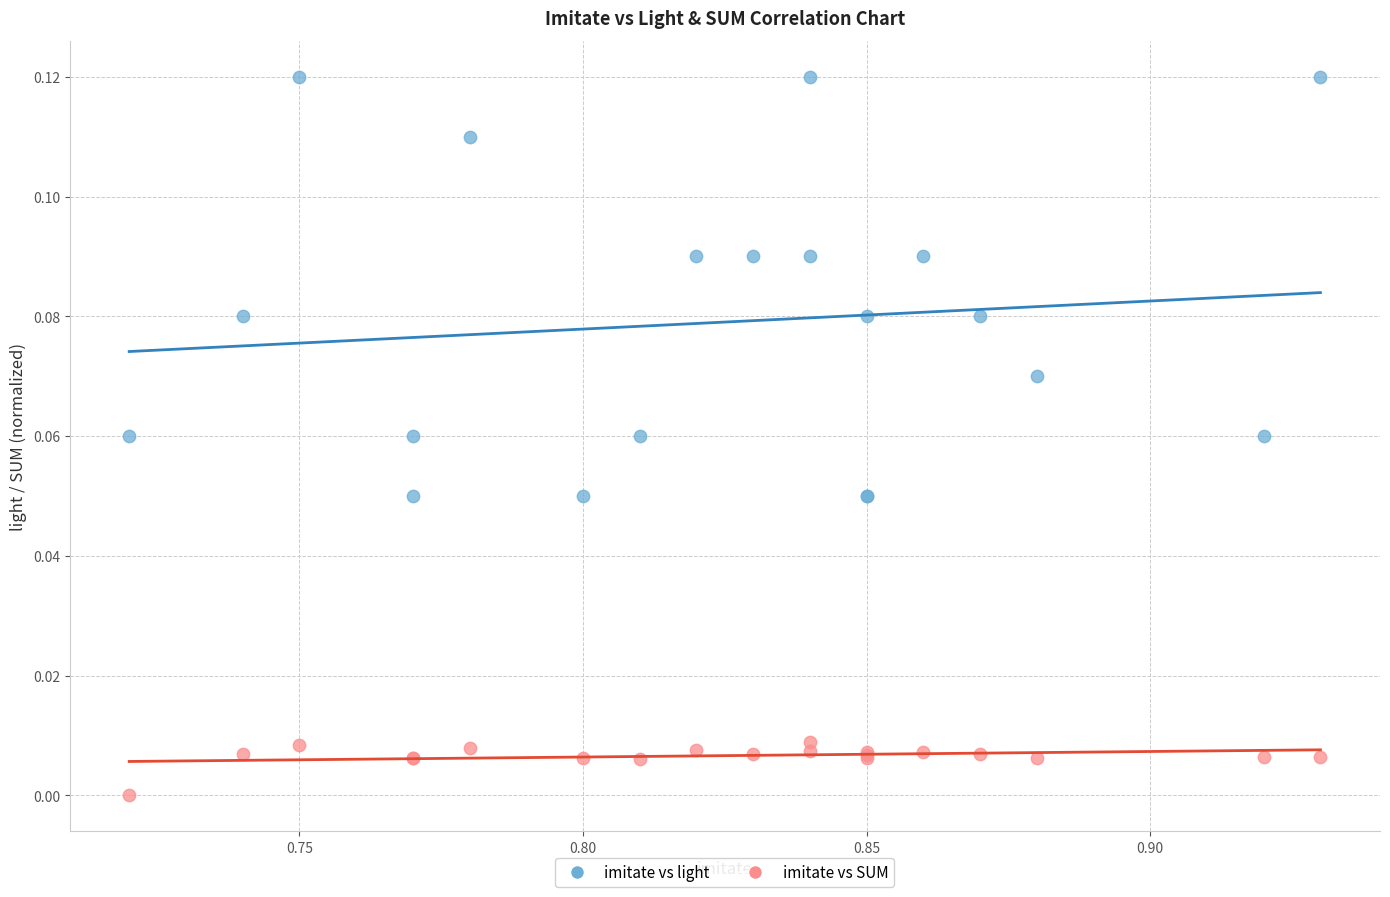

What are all the series names shown in the legend?

imitate vs light, imitate vs SUM